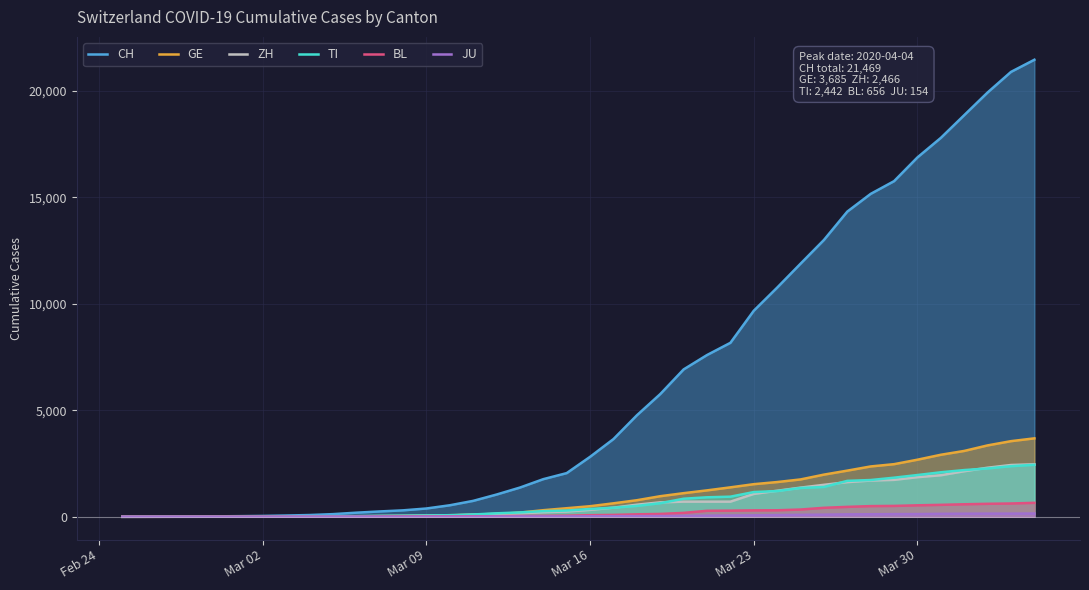

List the series in order of their peak value, highest first.

CH, GE, ZH, TI, BL, JU